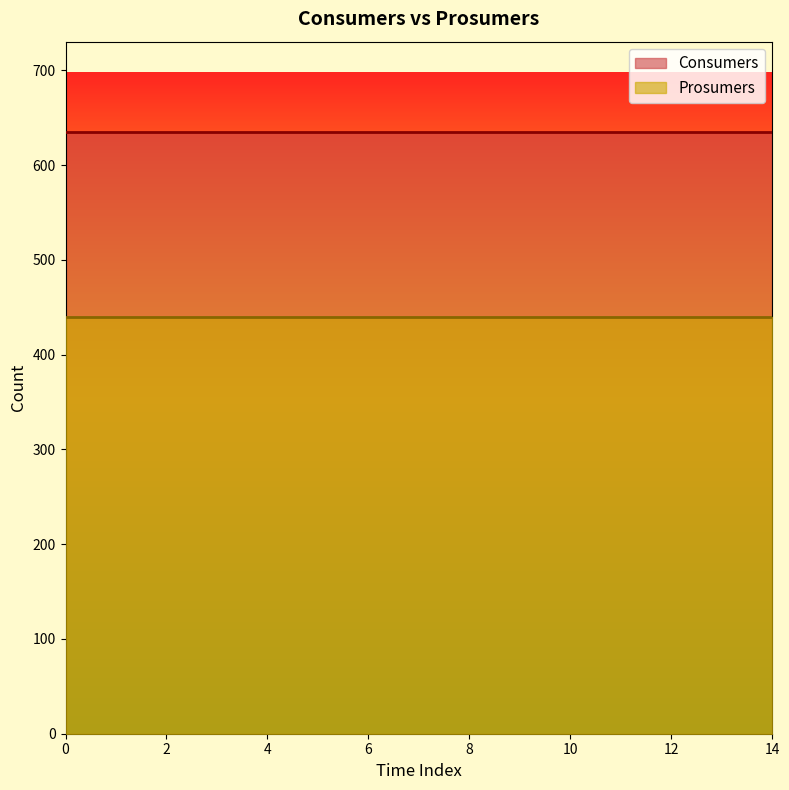

What is the sum of the Prosumers values at 13 and 5?

880